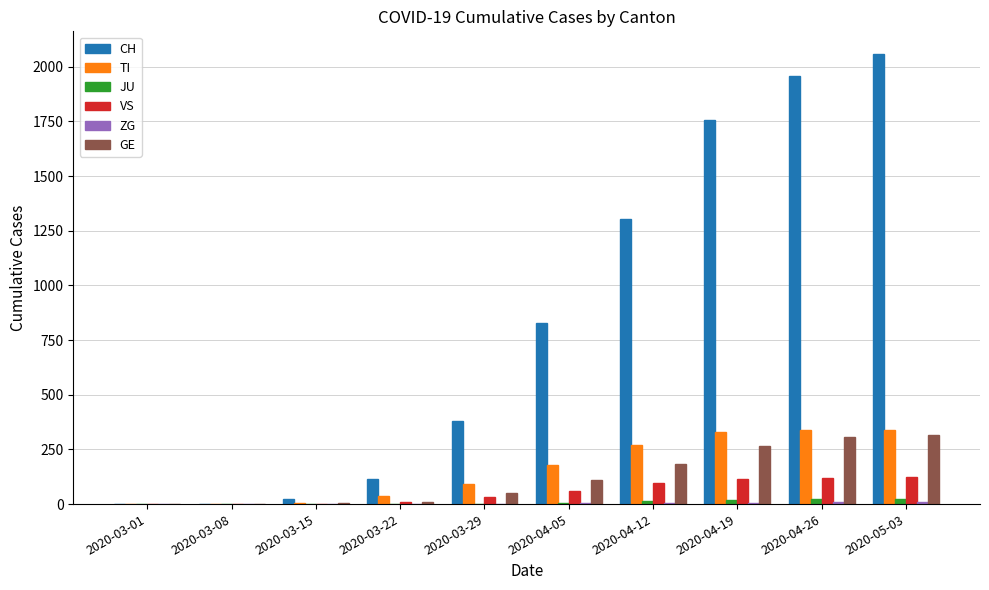

Between 2020-03-29 and 2020-04-19, which series saw the biggest shift?

CH